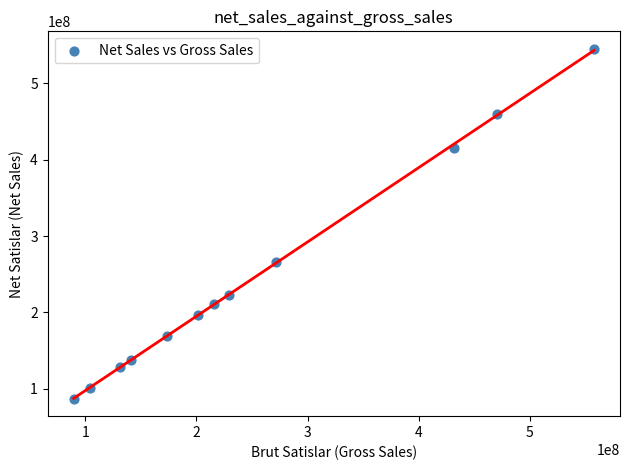

What is the average Y value?

245141262.7